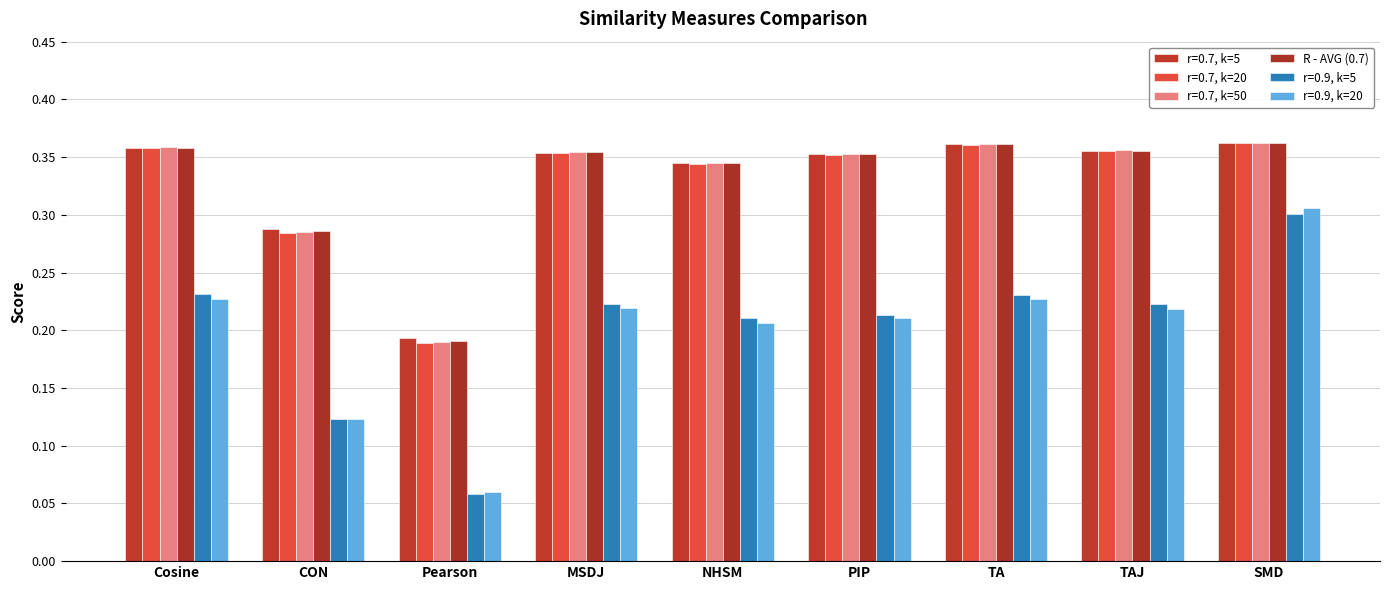

What is the label of the 5th bar from the right?

NHSM